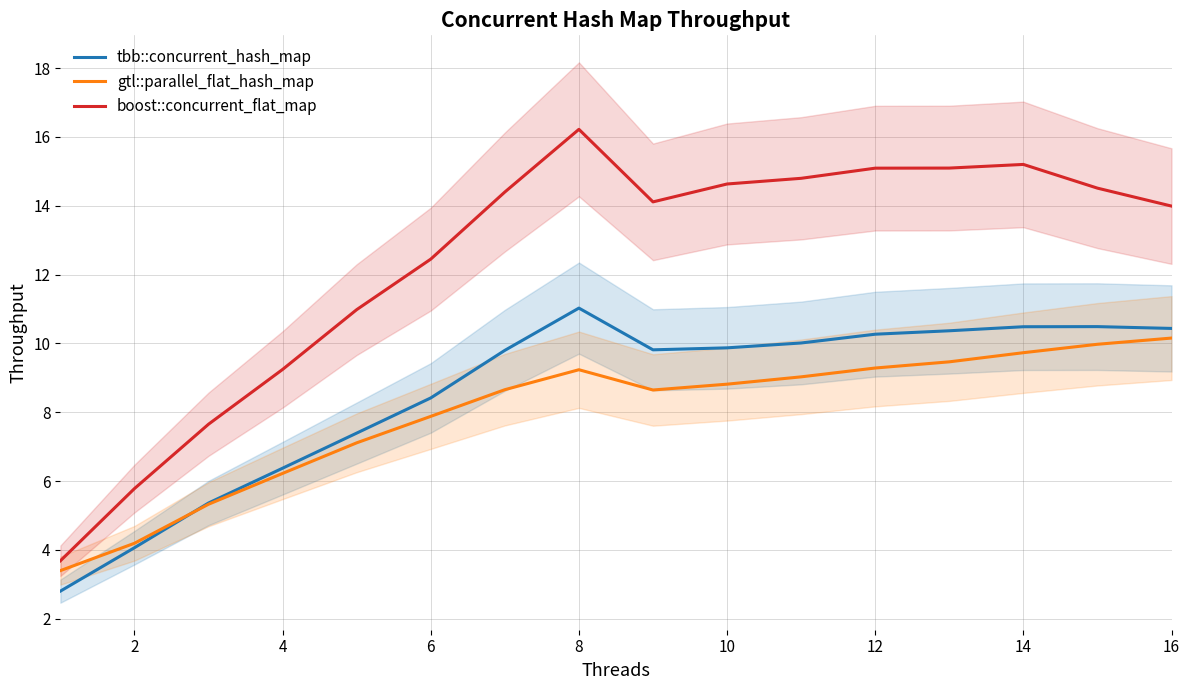

How many lines are shown in the chart?

3